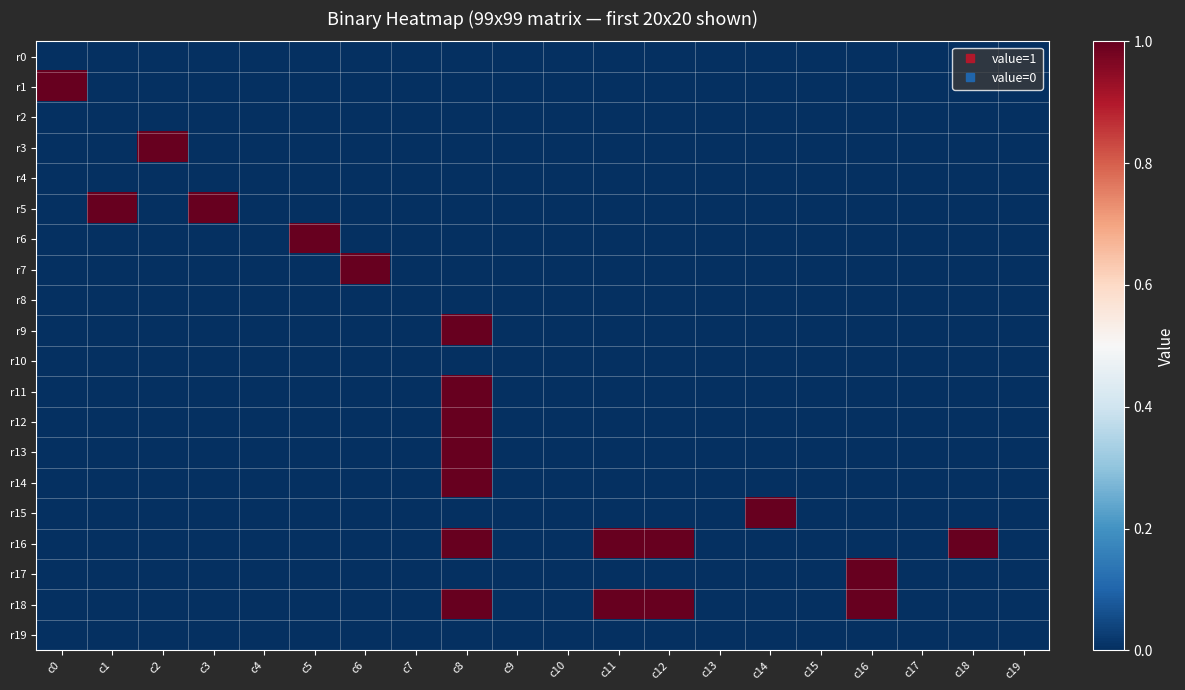

At which category is the sum across all series the highest?

c8